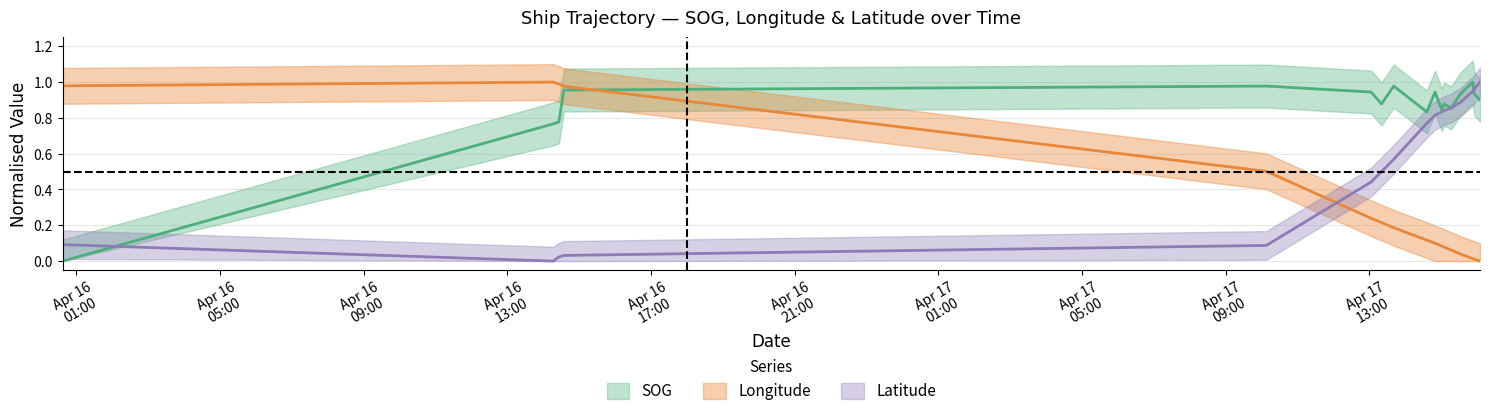

What are all the series names shown in the legend?

SOG, Longitude, Latitude